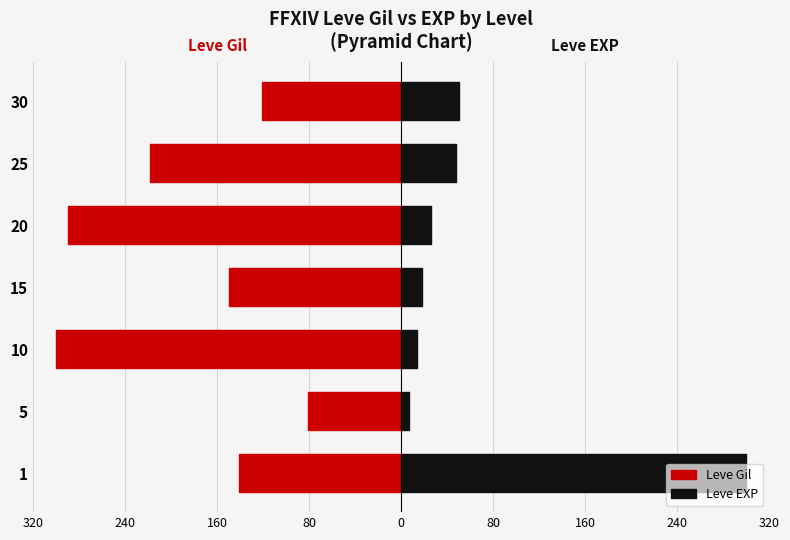

Which series changed the most between 15 and 30?

Leve EXP